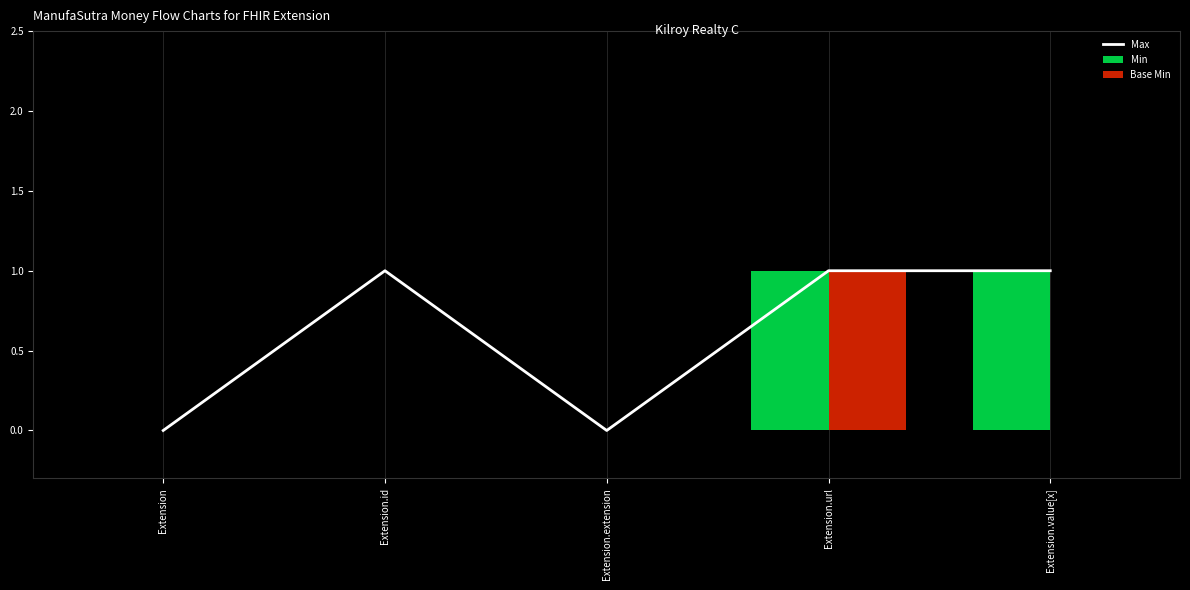

At Extension.id, list the series in order from smallest to largest.

Min, Base Min, Max